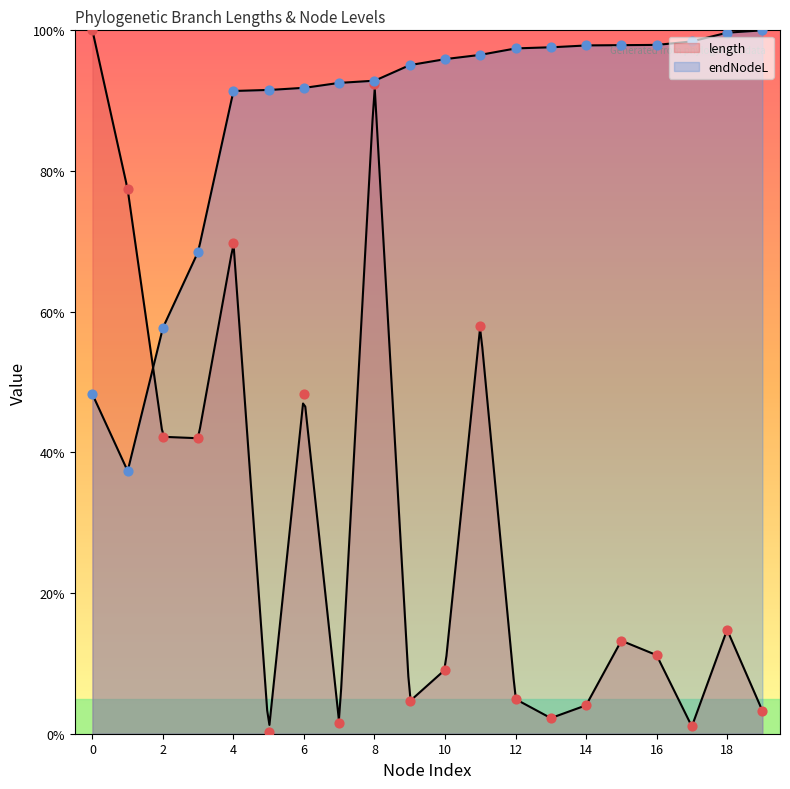

Which series contains the lowest Y value?

length